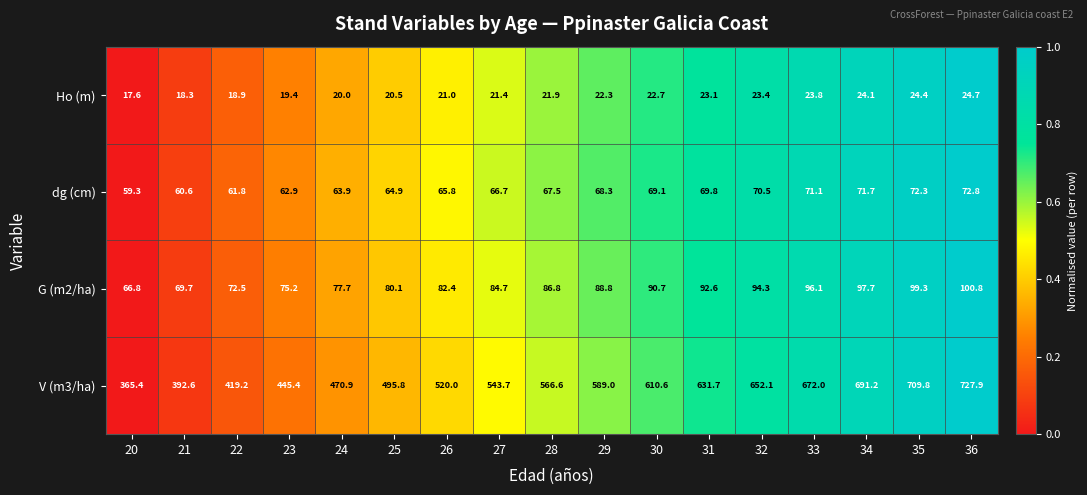

The G (m2/ha) series shows 86.8 at 28. True or false?

True